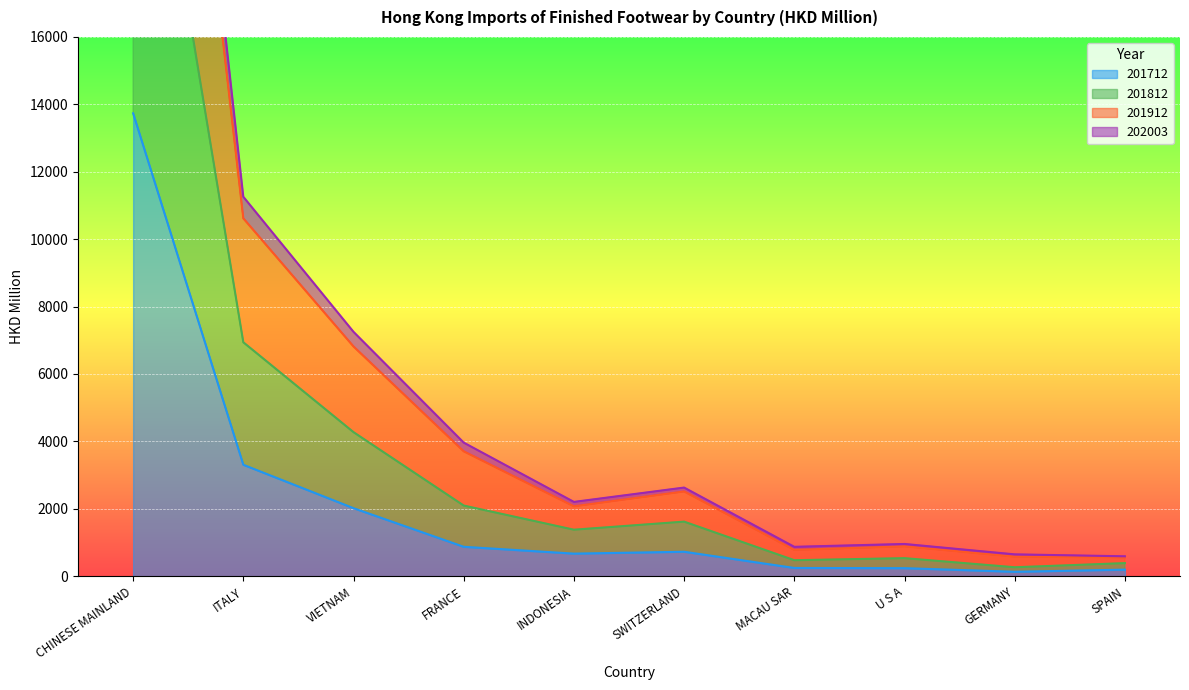

How many lines are shown in the chart?

4